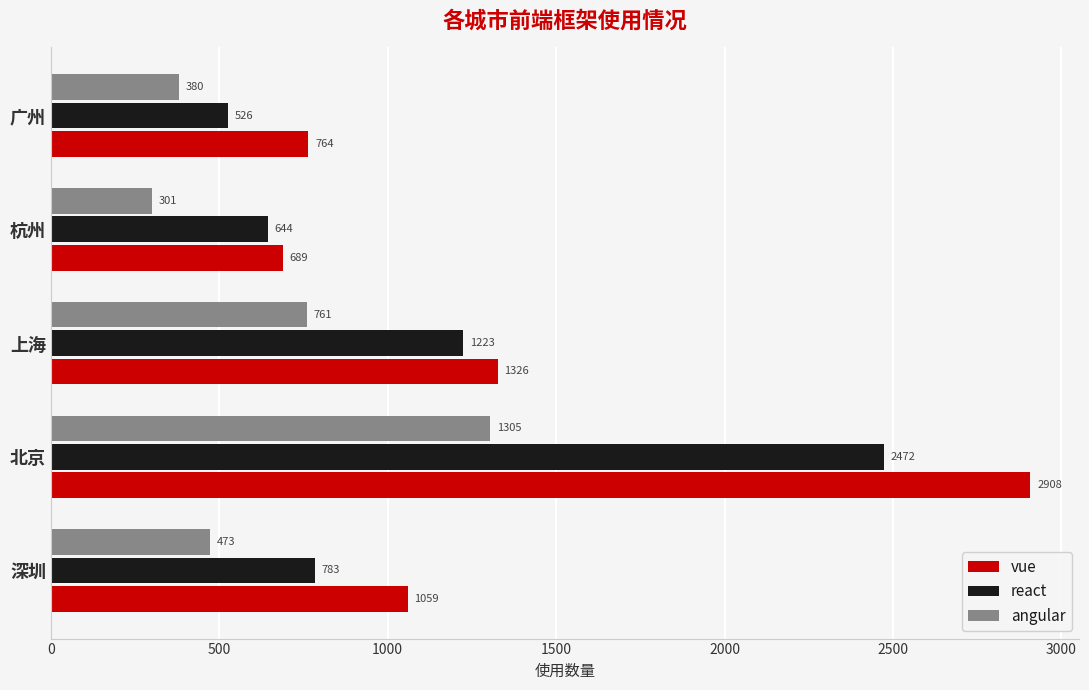

What is the average value of the angular series?

644